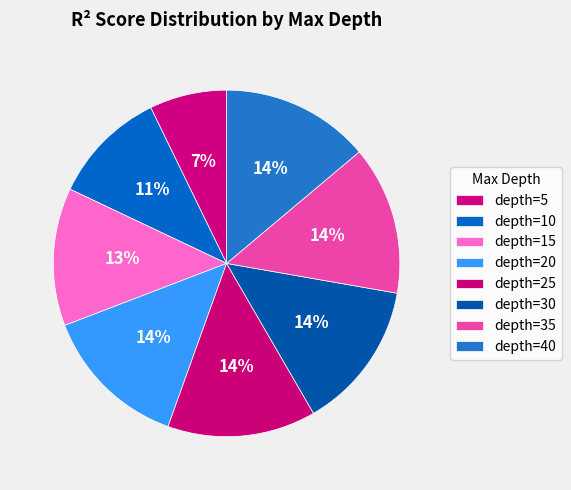

How many segments does this pie chart have?

8